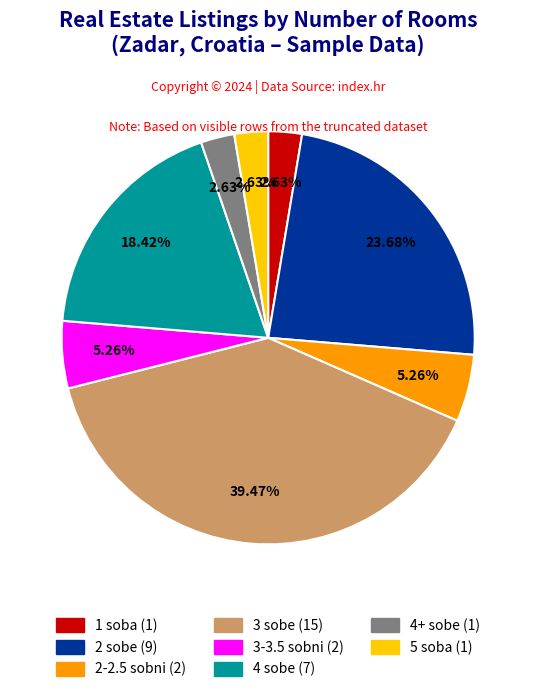

Is there any slice that represents more than half of the pie?

No